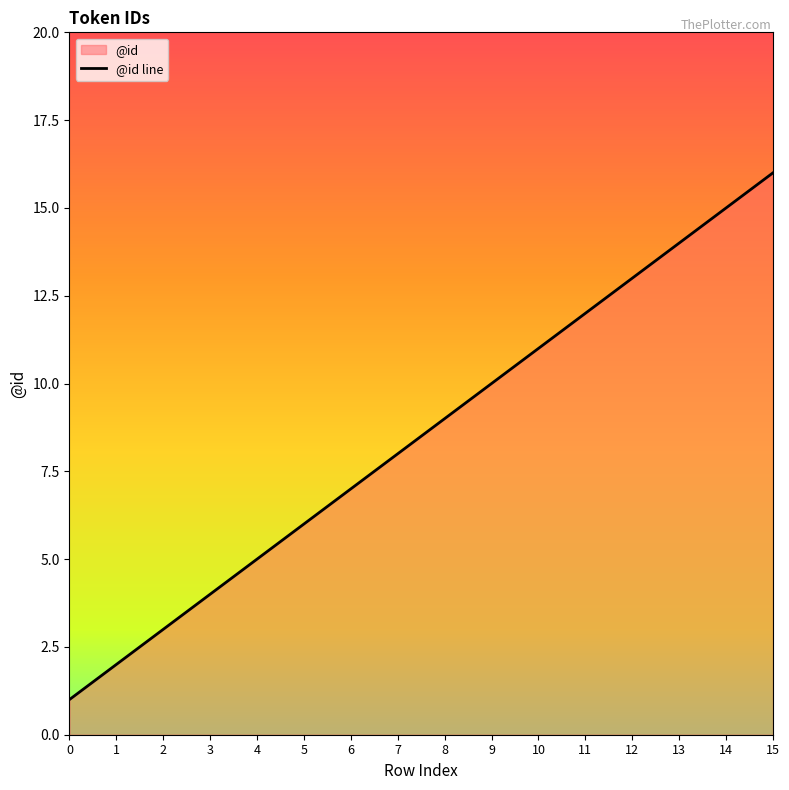

Is it true that the value at 1 is 3?

False